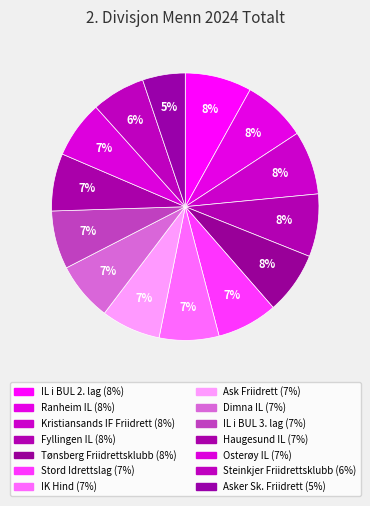

True or false: Tønsberg Friidrettsklubb accounts for 8% of the total.

True